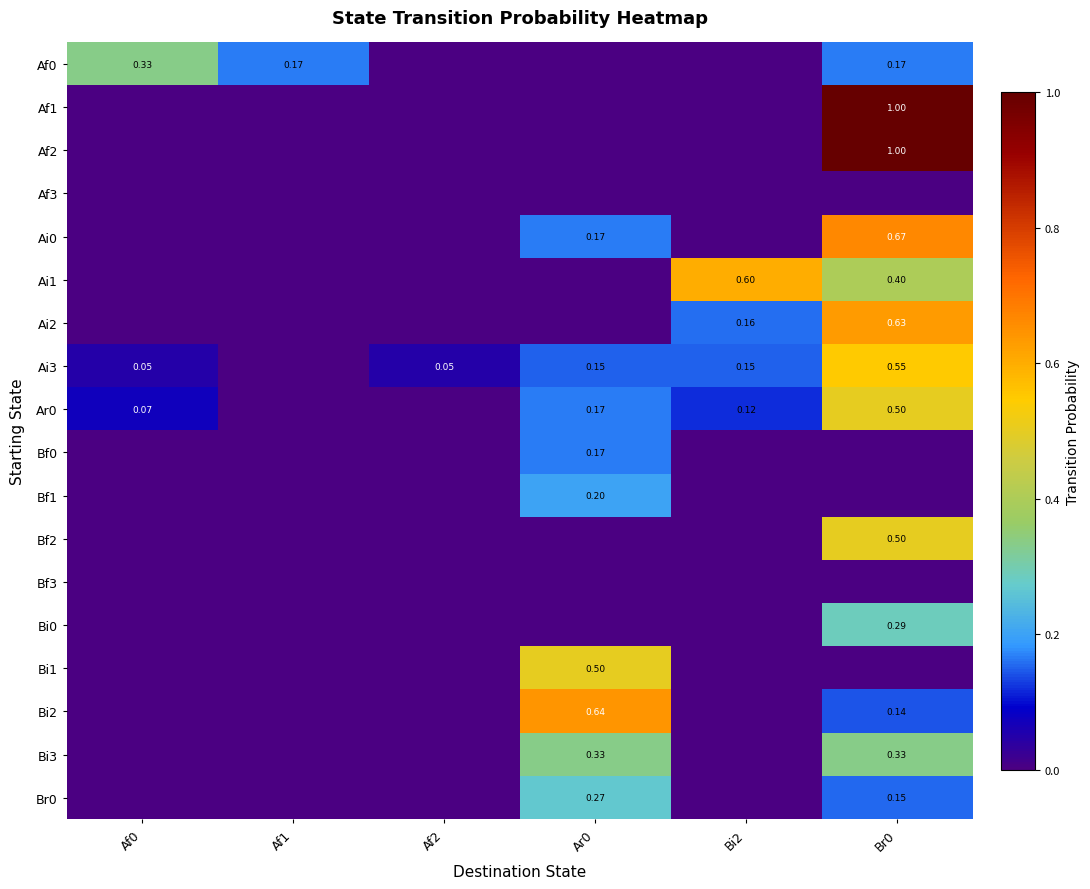

How many series are shown in this chart?

18